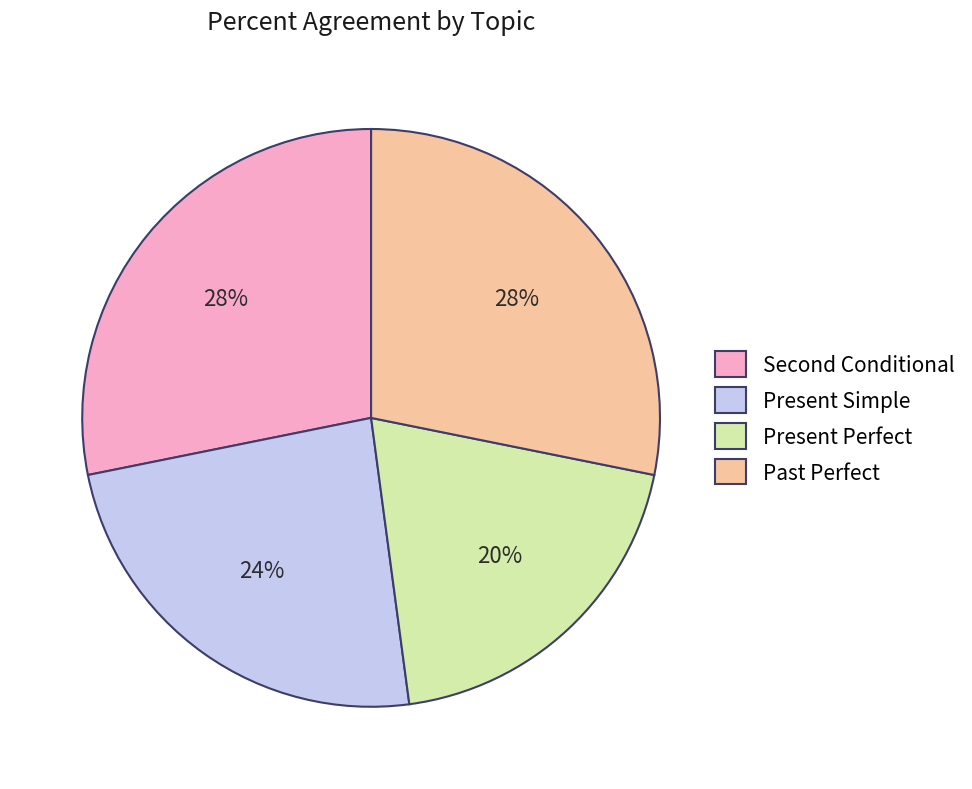

The Present Perfect slice represents 29% of the pie. True or false?

False